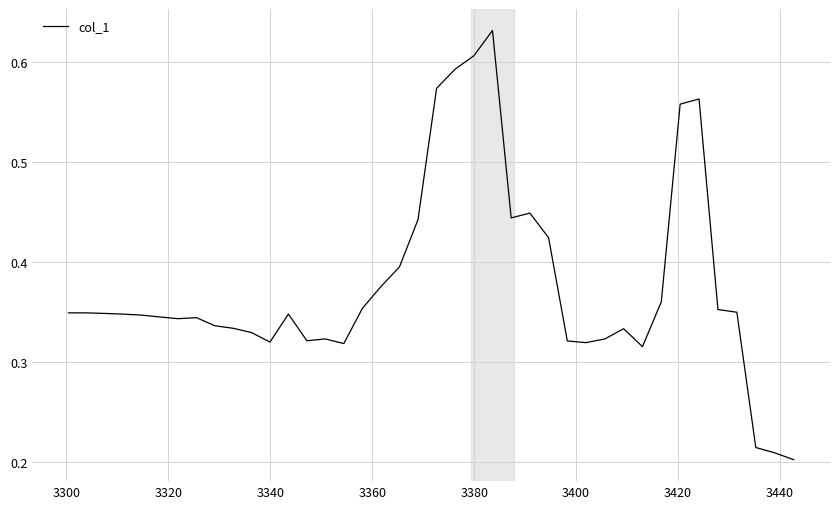

How many distinct data groups are displayed?

1